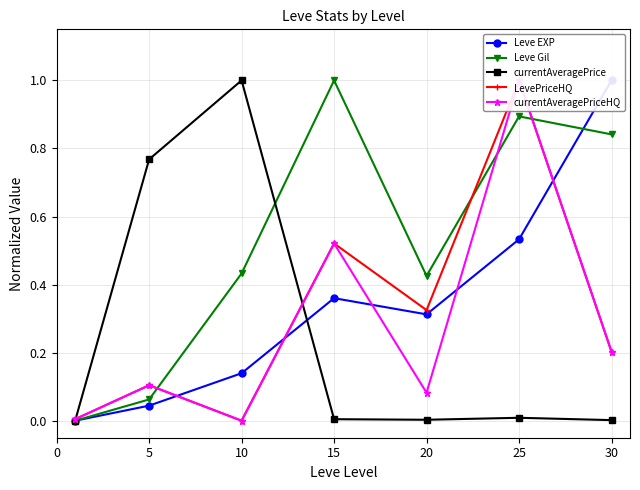

Is the value of Leve Gil at 25 greater than the value of currentAveragePrice at 5?

Yes